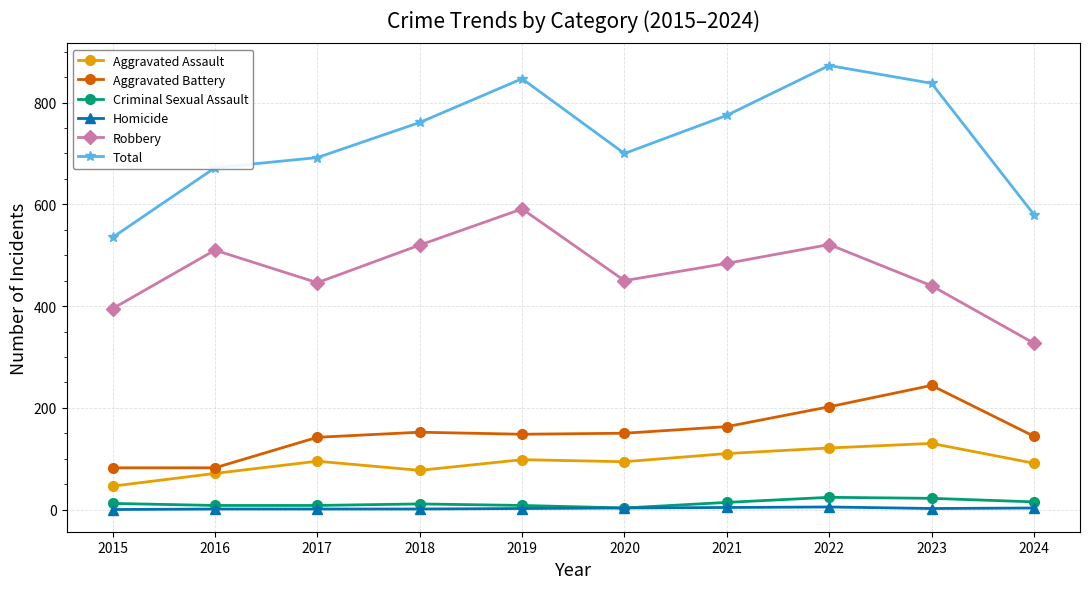

List the series in order of their peak value, lowest first.

Homicide, Criminal Sexual Assault, Aggravated Assault, Aggravated Battery, Robbery, Total